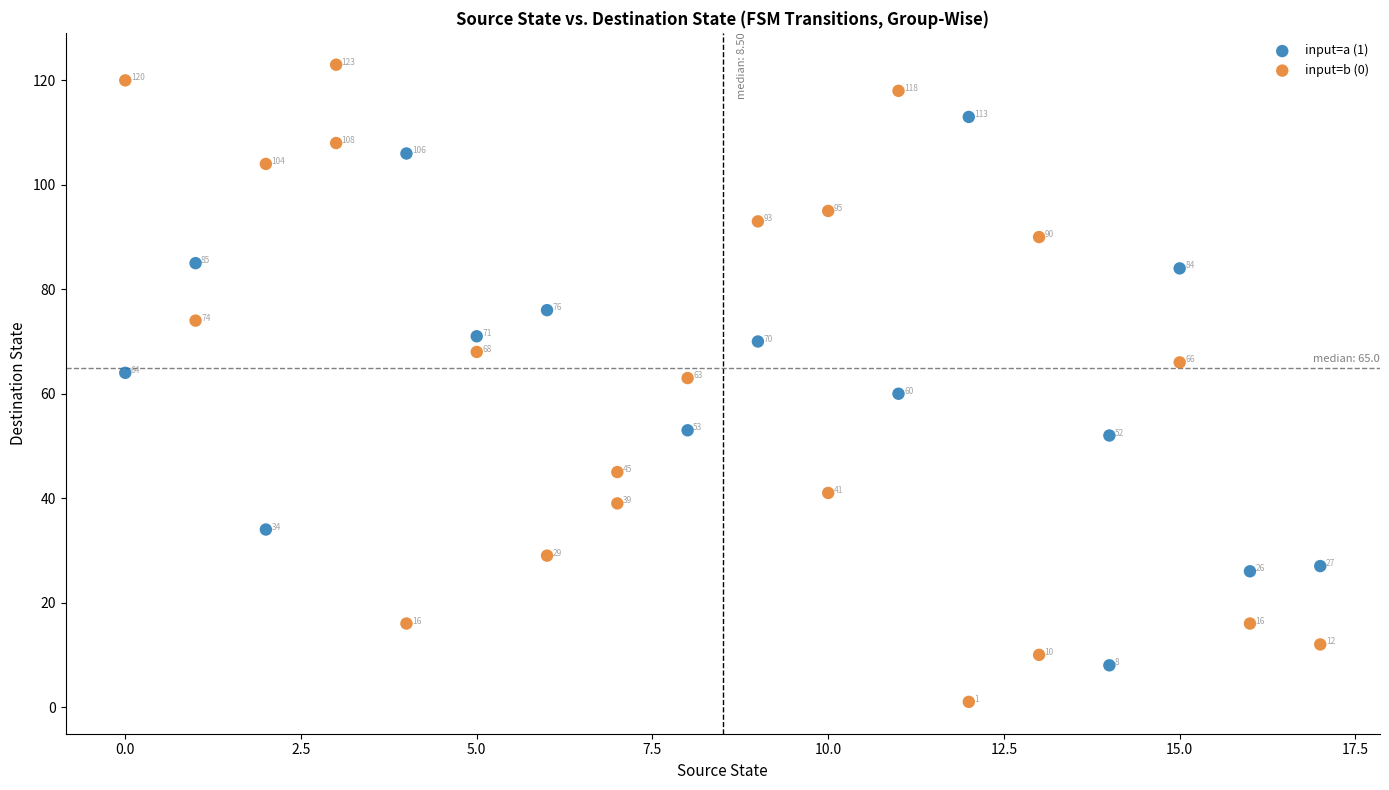

Which series has the widest spread of Y values?

input=b (0)